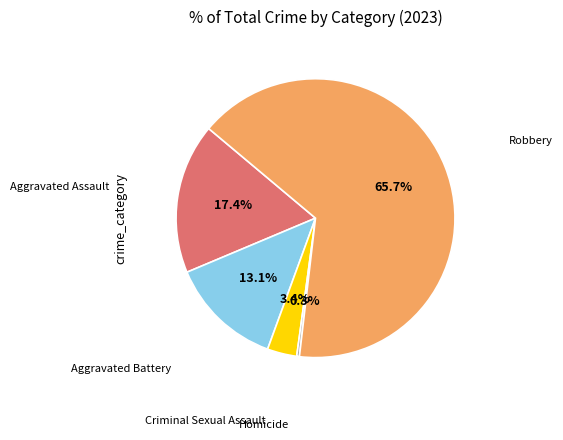

Does Robbery account for over 50% of the chart?

Yes